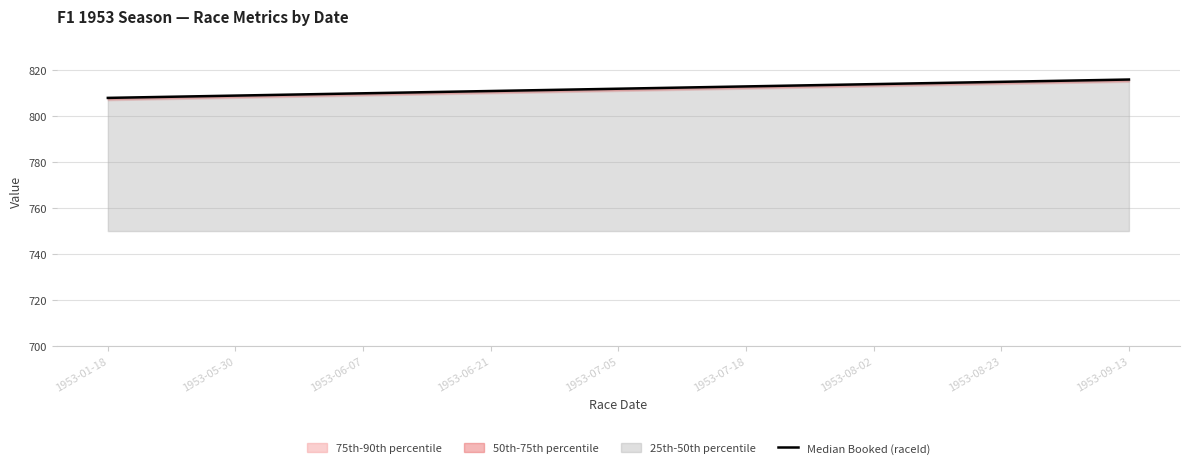

How many values exceed 812?

4